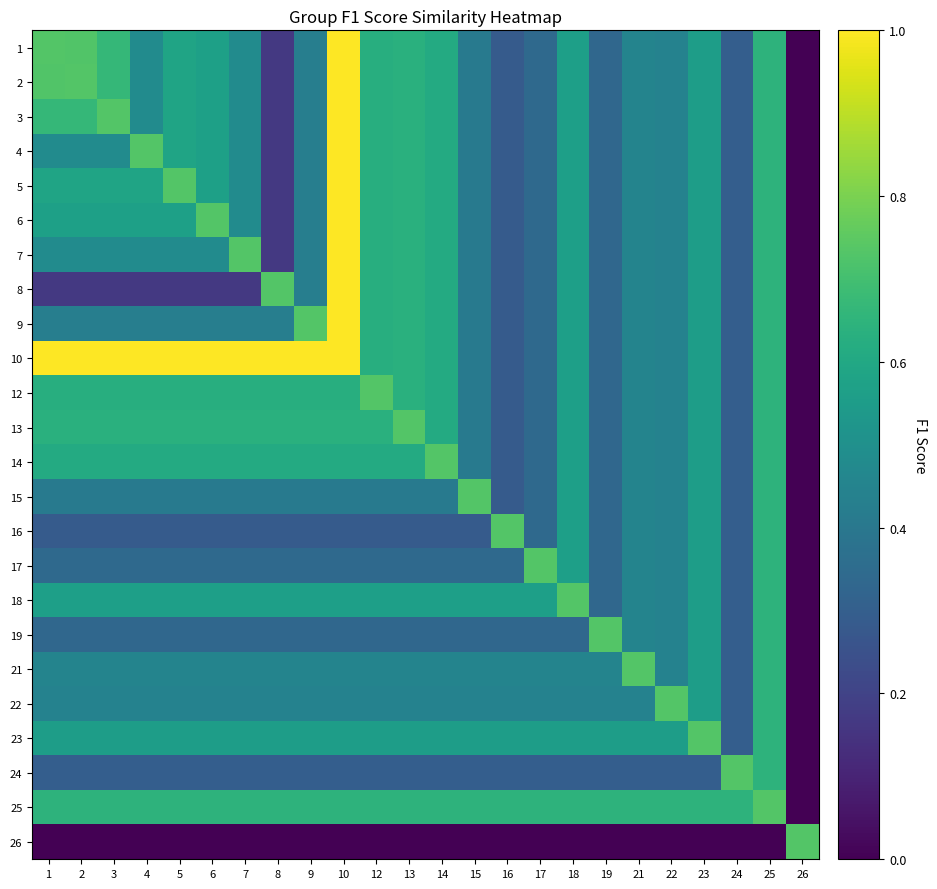

List the series in order of their peak value, lowest first.

12, 13, 14, 15, 16, 17, 18, 19, 21, 22, 23, 24, 25, 26, 1, 2, 3, 4, 5, 6, 7, 8, 9, 10